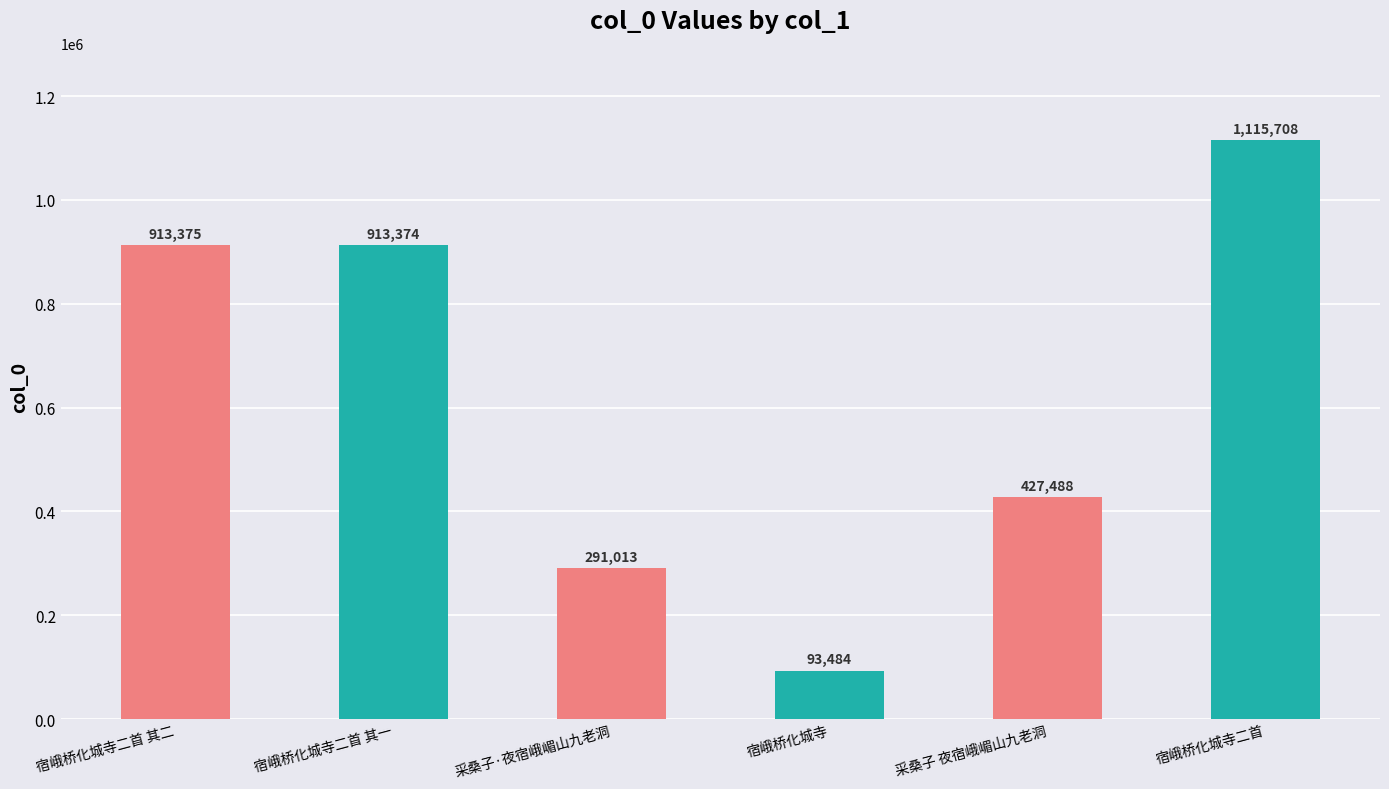

What is the label of the 1st bar from the left?

宿峨桥化城寺二首 其二